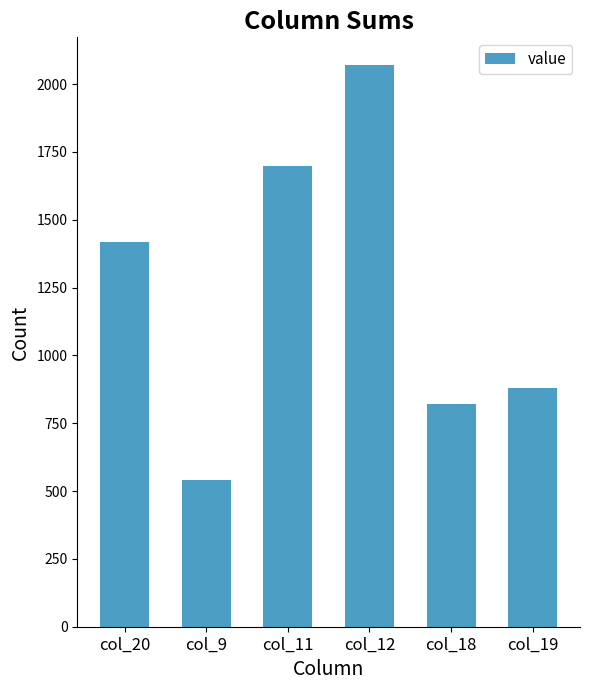

Does the chart contain any negative values?

No